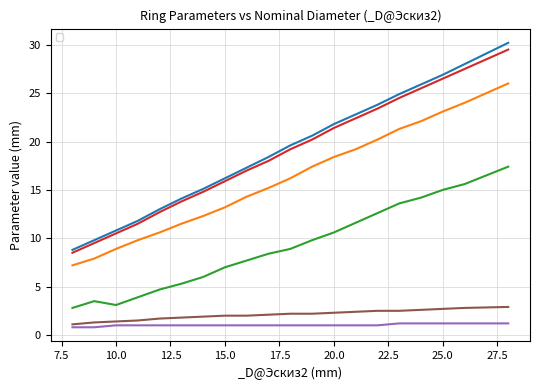

Reading left to right, extract all data points from this chart.

_d2@Эскиз1: 8=8.8	9=9.8	10=10.8	11=11.8	12=13.0	13=14.1	14=15.1	15=16.2	16=17.3	17=18.4	18=19.6	19=20.6	20=21.8	21=22.8	22=23.8	23=24.9	24=25.9	25=26.9	26=28.0	28=30.2
_d3@Эскиз1: 8=7.2	9=7.9	10=8.9	11=9.8	12=10.6	13=11.5	14=12.3	15=13.2	16=14.3	17=15.2	18=16.2	19=17.4	20=18.4	21=19.2	22=20.2	23=21.3	24=22.1	25=23.1	26=24.0	28=26.0
_DD@Эскиз2: 8=2.8	9=3.5	10=3.1	11=3.9	12=4.7	13=5.3	14=6.0	15=7.0	16=7.7	17=8.4	18=8.9	19=9.8	20=10.6	21=11.6	22=12.6	23=13.6	24=14.2	25=15.0	26=15.6	28=17.4
_d1@Эскиз2: 8=8.5	9=9.5	10=10.5	11=11.5	12=12.7	13=13.8	14=14.8	15=15.9	16=17.0	17=18.0	18=19.2	19=20.2	20=21.4	21=22.4	22=23.4	23=24.5	24=25.5	25=26.5	26=27.5	28=29.5
_b@Эскиз2: 8=0.8	9=0.8	10=1.0	11=1.0	12=1.0	13=1.0	14=1.0	15=1.0	16=1.0	17=1.0	18=1.0	19=1.0	20=1.0	21=1.0	22=1.0	23=1.2	24=1.2	25=1.2	26=1.2	28=1.2
_a@Эскиз1: 8=1.1	9=1.3	10=1.4	11=1.5	12=1.7	13=1.8	14=1.9	15=2.0	16=2.0	17=2.1	18=2.2	19=2.2	20=2.3	21=2.4	22=2.5	23=2.5	24=2.6	25=2.7	26=2.8	28=2.9